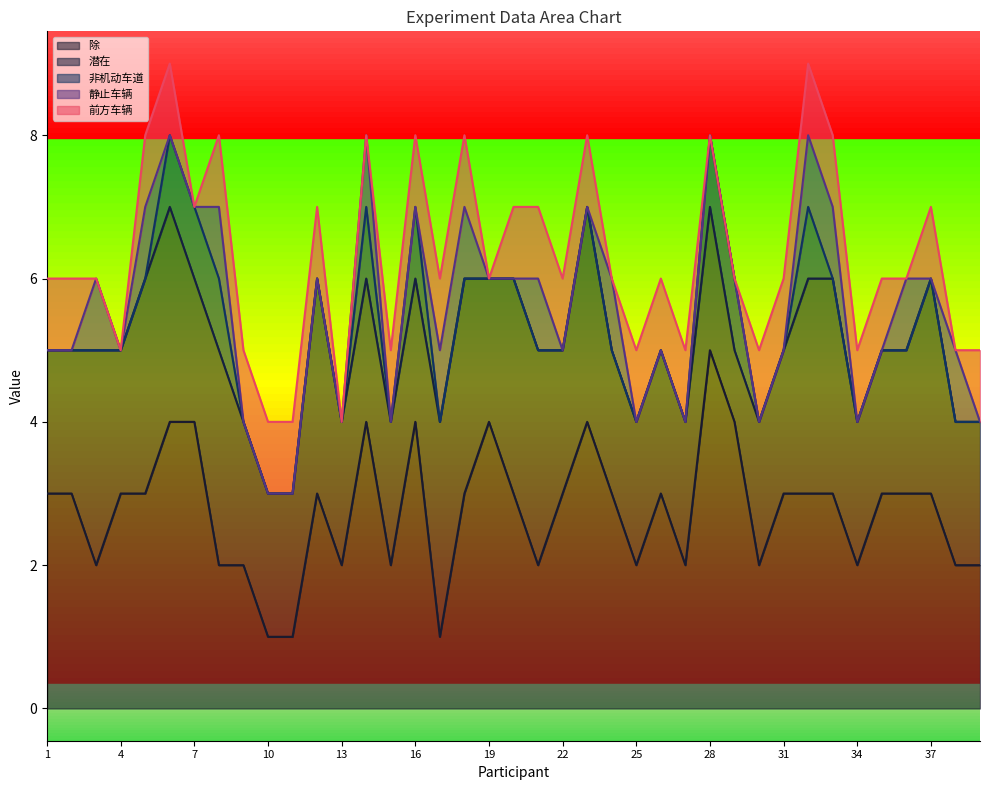

What is the highest value of the 除 series?

5